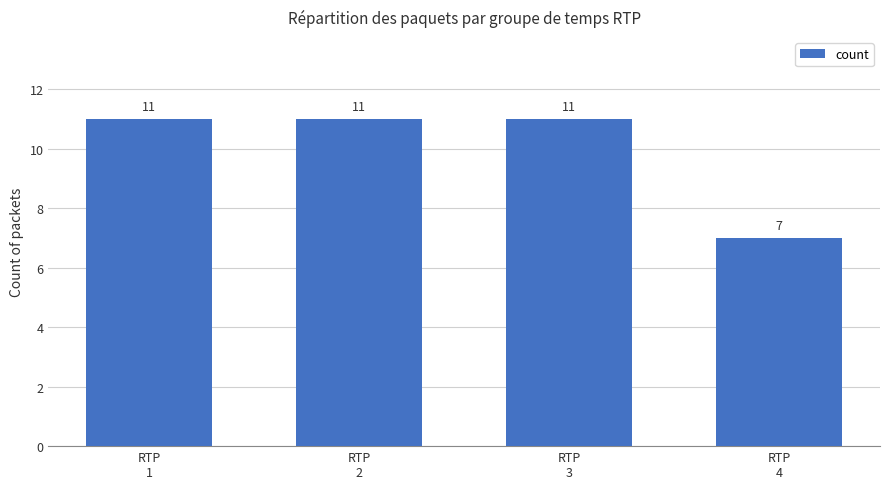

What is the smallest value displayed?

7